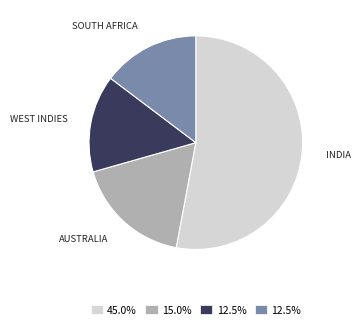

Does any single category account for the majority?

Yes